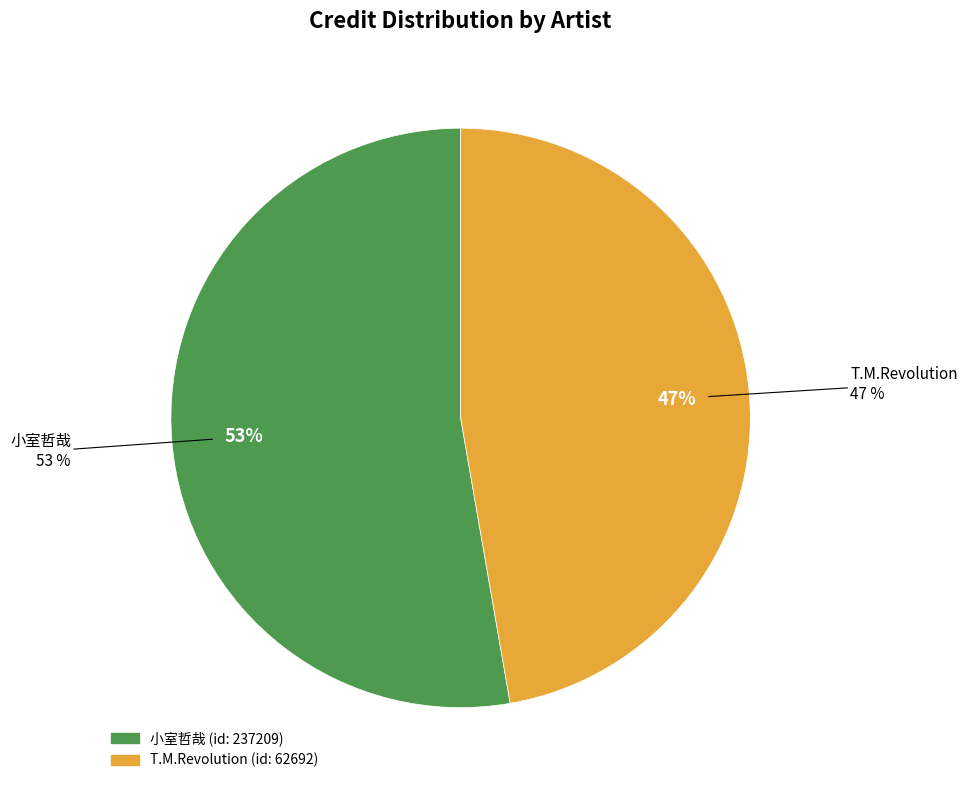

How many segments does this pie chart have?

2